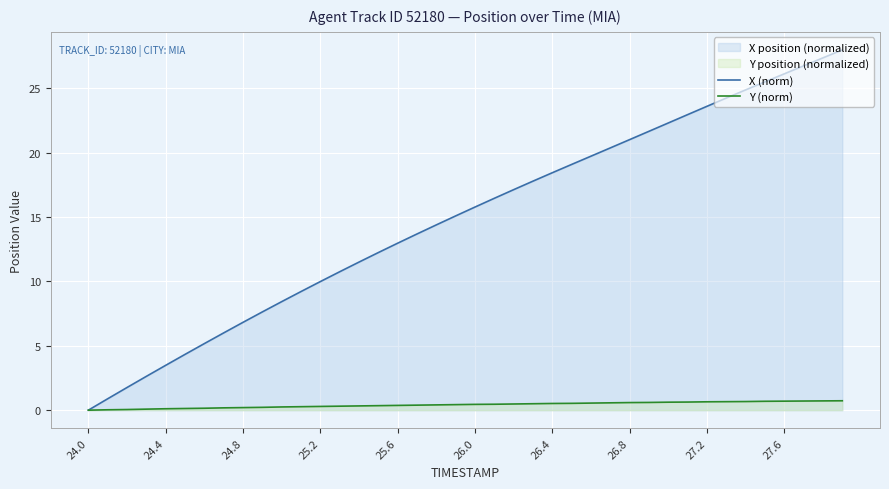

What is the value of the X (norm) point at the 16th from the left?

12.2